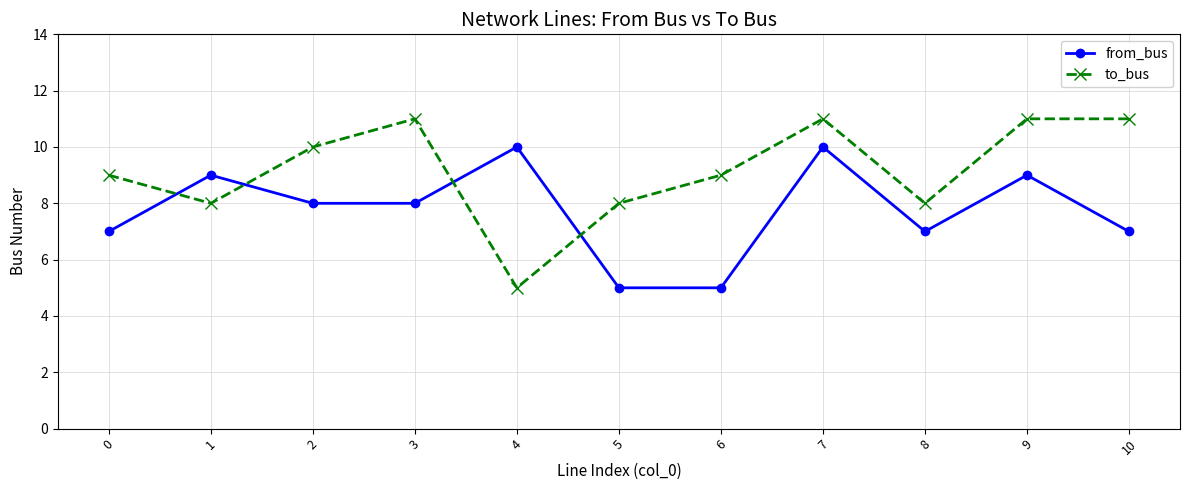

What is the maximum value for from_bus?

10